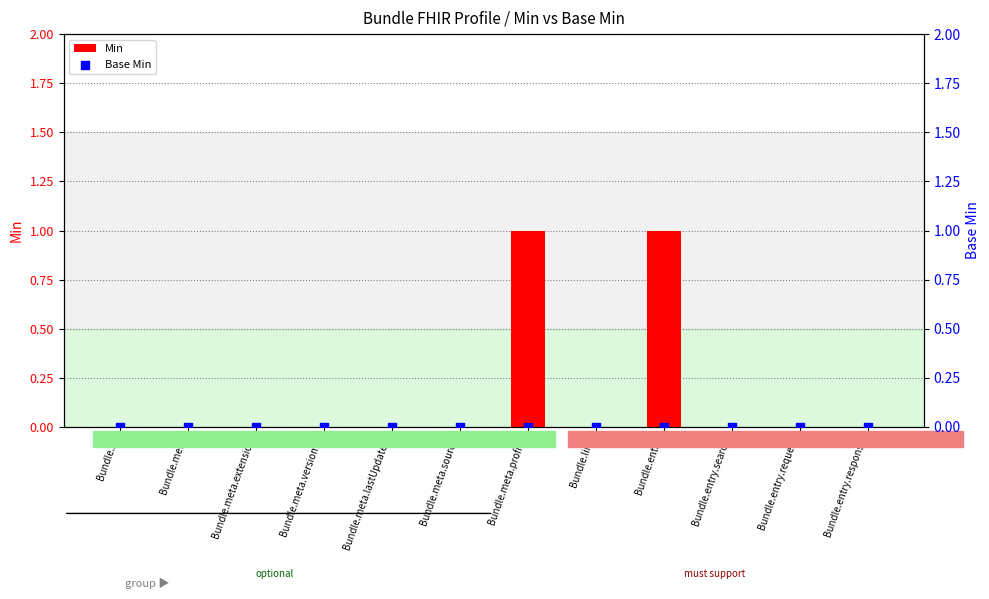

Is the value of Base Min at Bundle.meta.versionId greater than the value of Min at Bundle.entry.search?

No